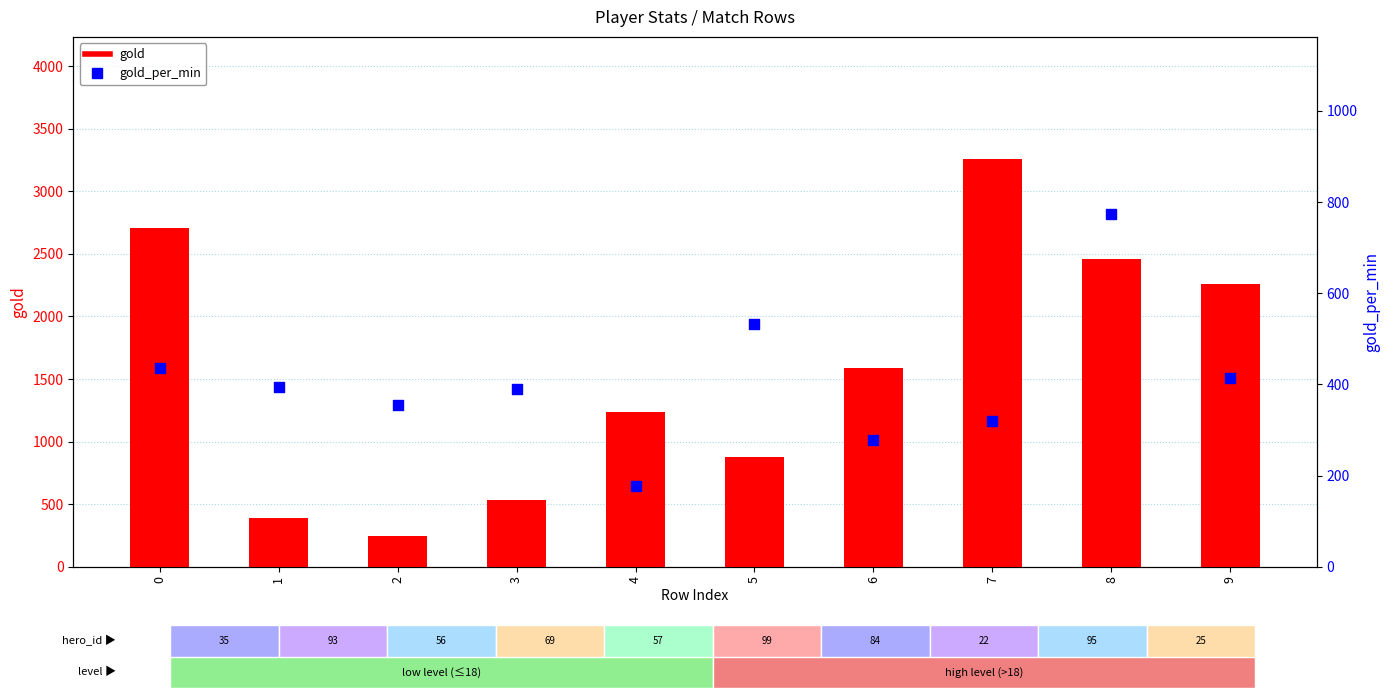

Which series has the largest total across all categories?

gold